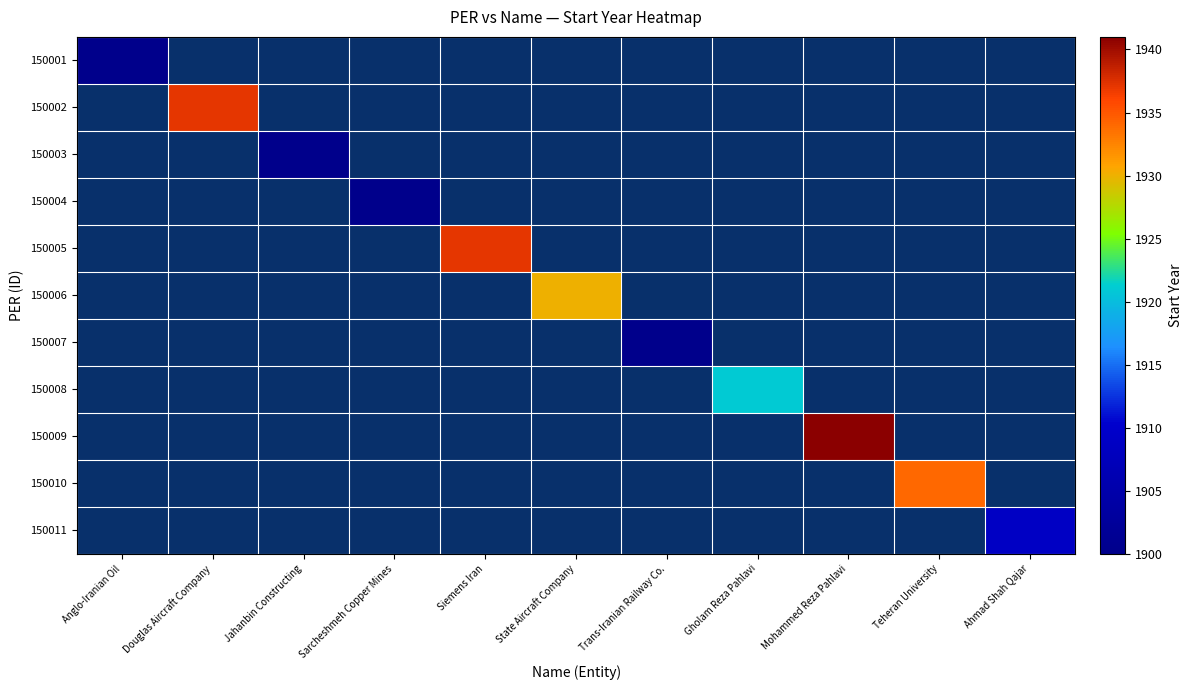

At how many categories does at least one series exceed 1927?

5